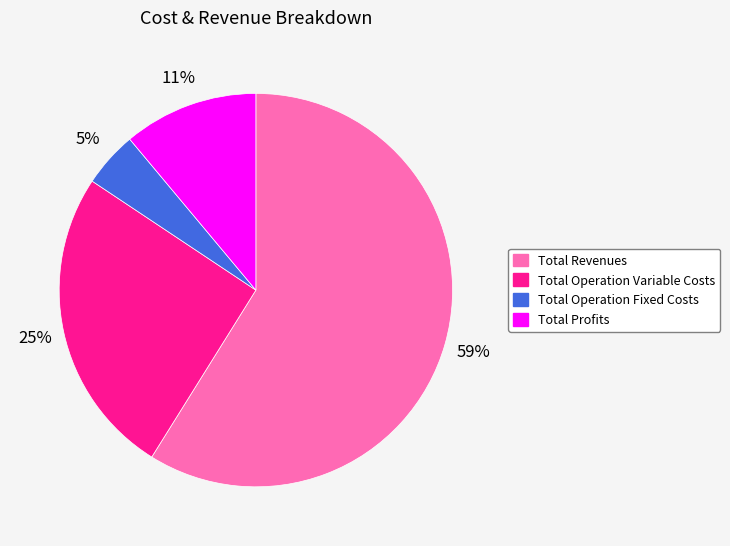

Rank the categories by value from lowest to highest.

Total Operation Fixed Costs, Total Profits, Total Operation Variable Costs, Total Revenues